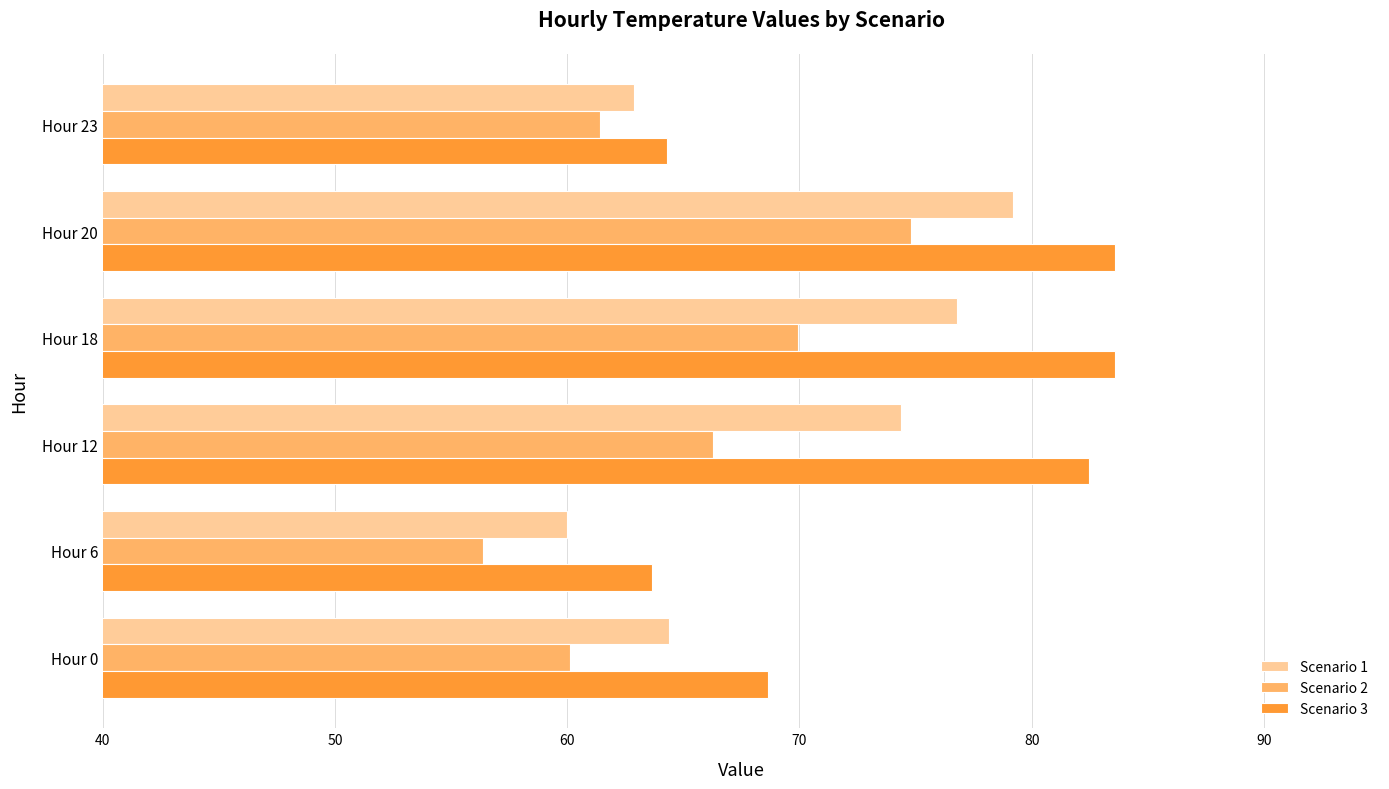

Which series has the largest range (max minus min)?

Scenario 3